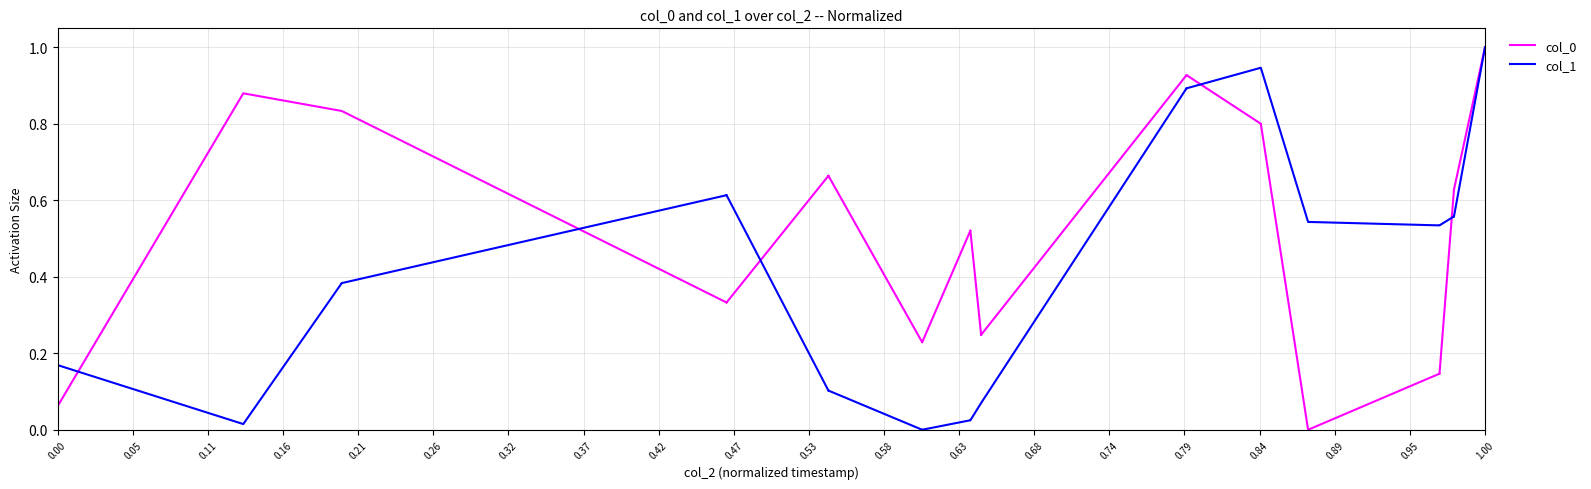

What is the value of the col_0 point at the 23rd from the left?

0.9